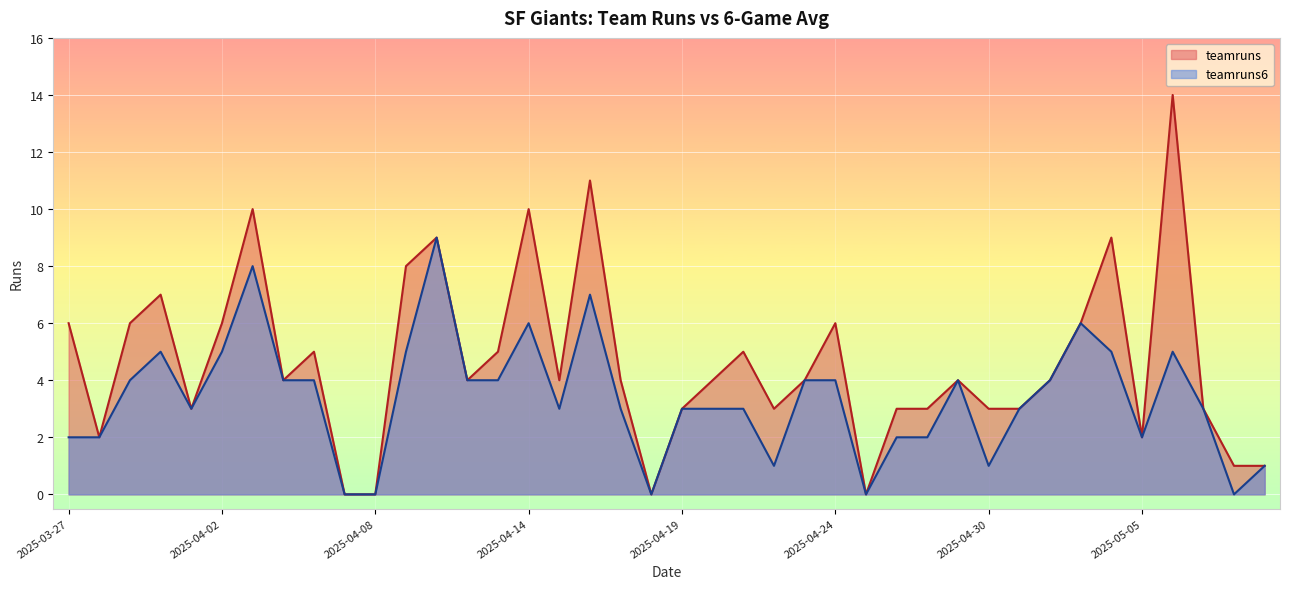

What is the sum of all teamruns values?

185